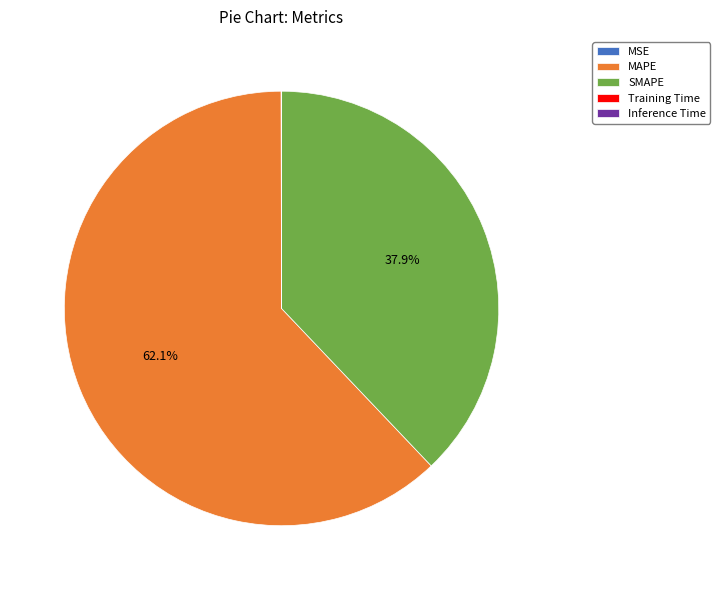

What is the largest slice in the pie chart?

MAPE